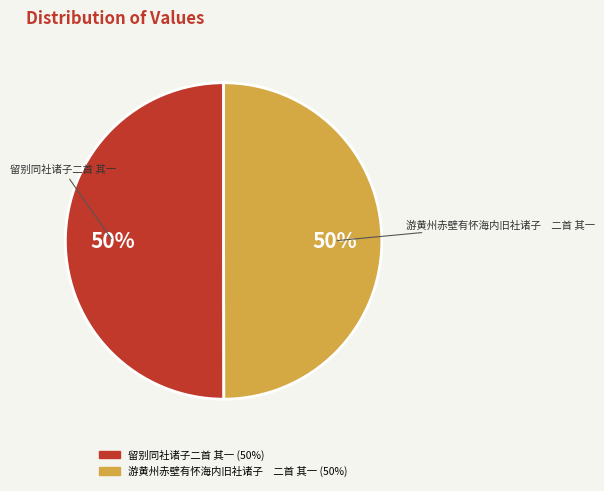

To the nearest percent, what is the average slice percentage?

50%